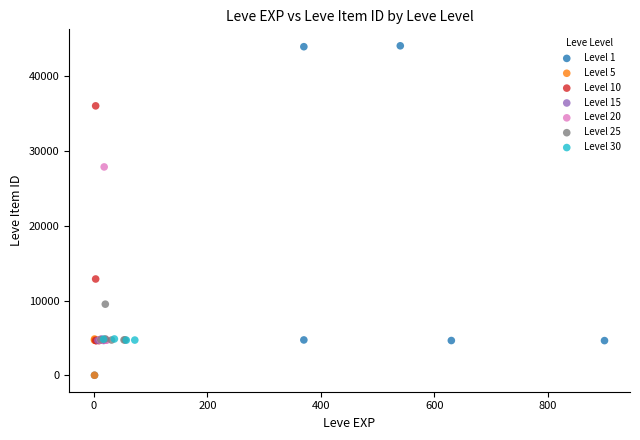

Which series has the largest Y range (max minus min)?

Level 1